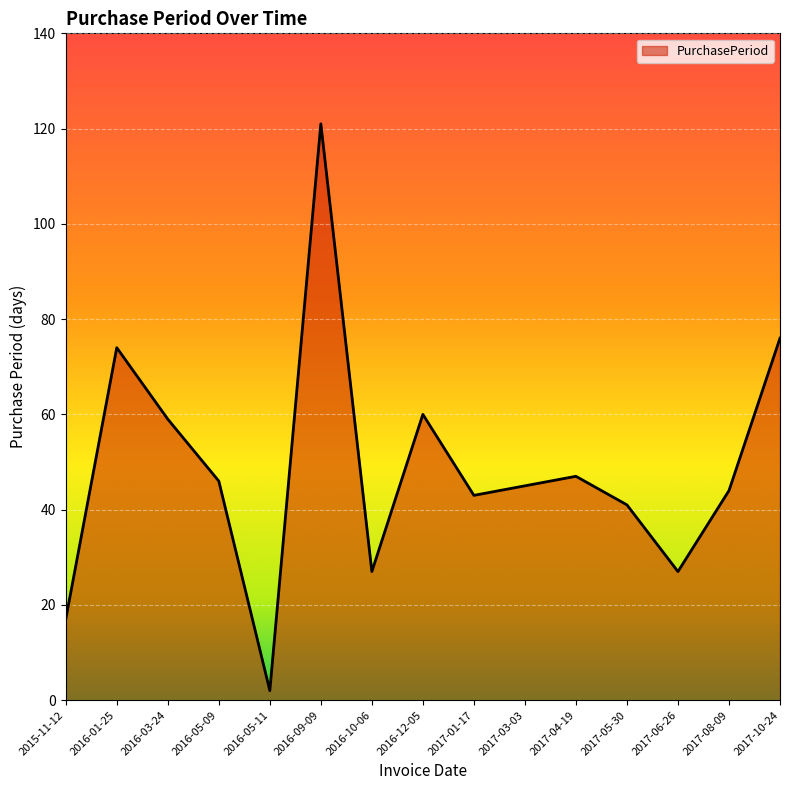

What is the sum of the values at 2017-08-09 and 2017-10-24?

120